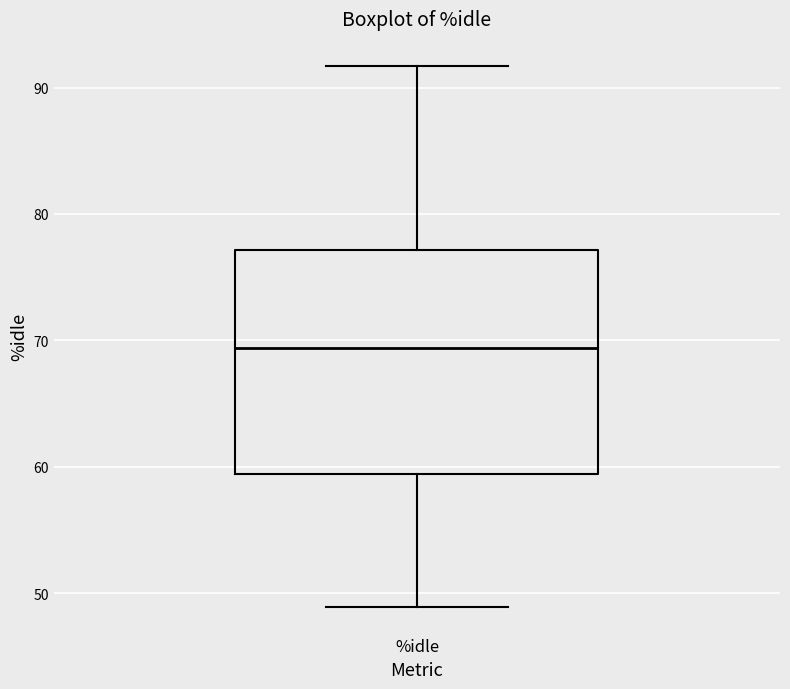

Read this box plot against the y-axis: the position of the median line, the range covered by the box, and the ends of both whiskers. The values are not printed on the chart, so give them approximately, as read against the axis.

median 69, box 59 to 77, whiskers 49 to 92